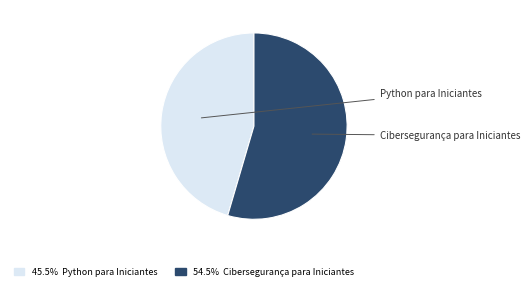

Is the sum of Python para Iniciantes and Cibersegurança para Iniciantes greater than half?

Yes